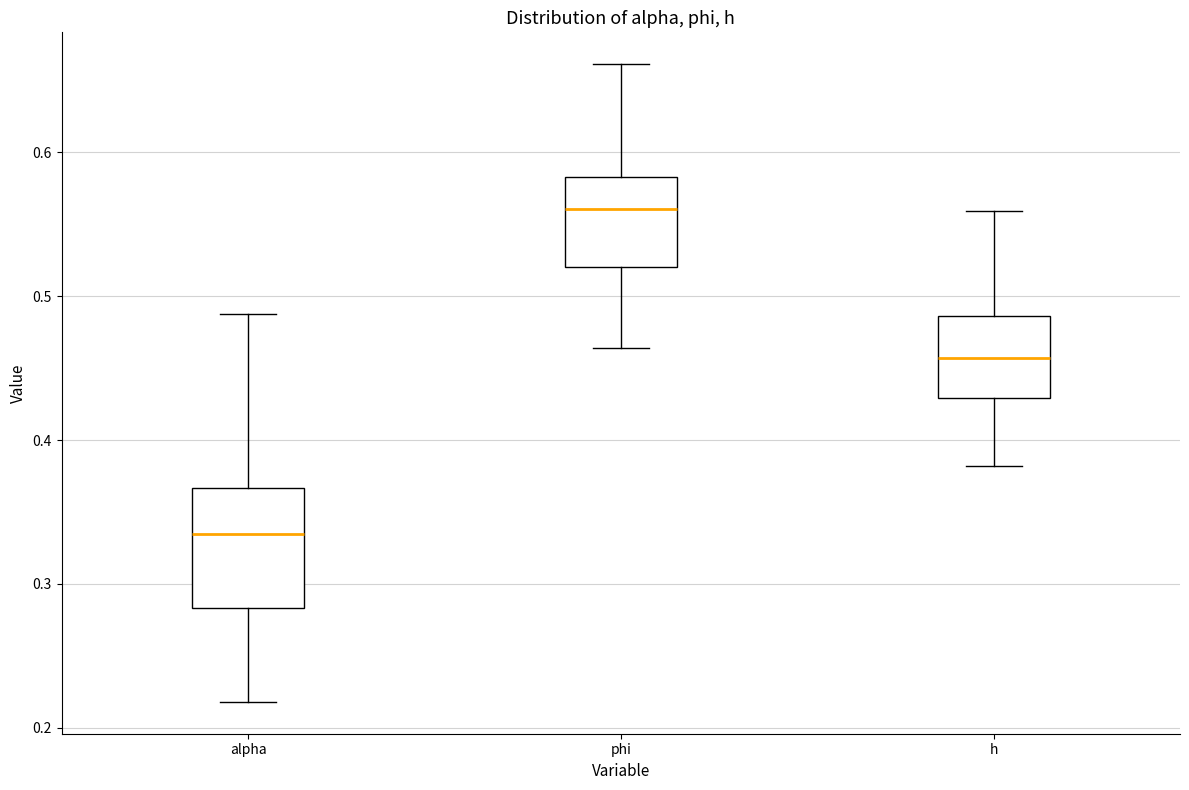

Which box has the lowest median line?

alpha